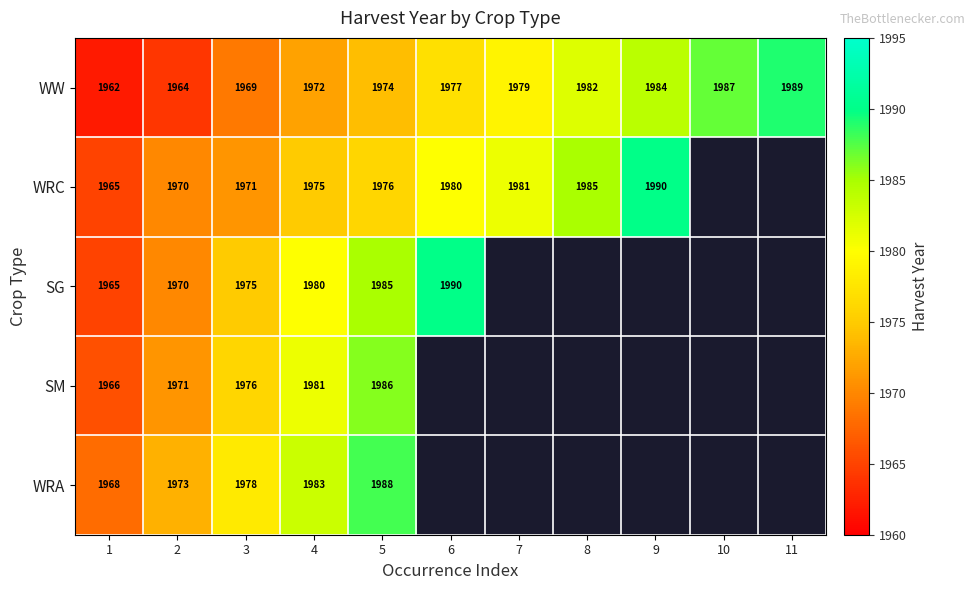

What is the difference between the highest and lowest values at 5?

14